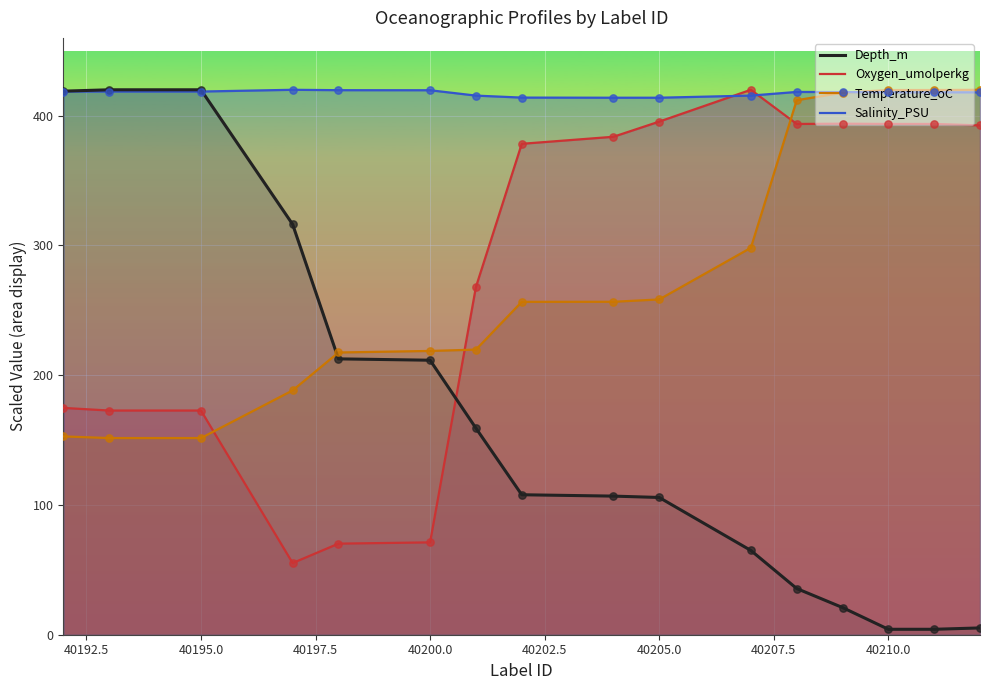

Which series has the largest Y range (max minus min)?

Depth_m